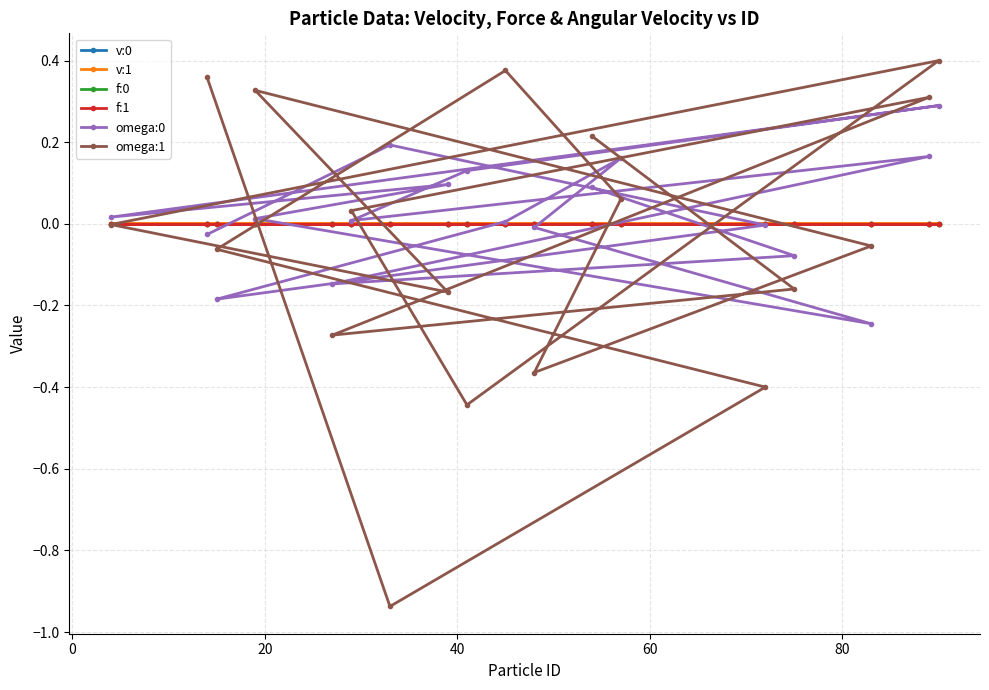

True or false: v:1 and omega:0 cross at least once.

True